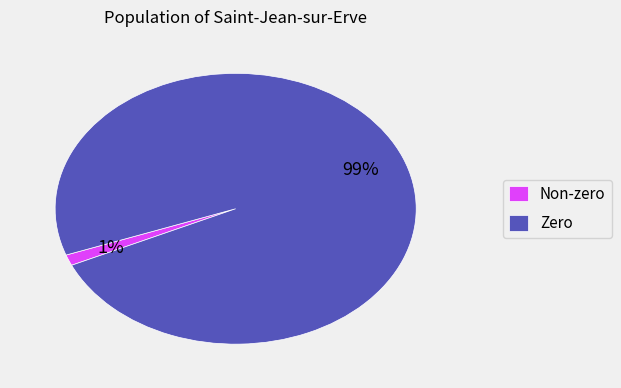

The Zero slice represents 99% of the pie. True or false?

True